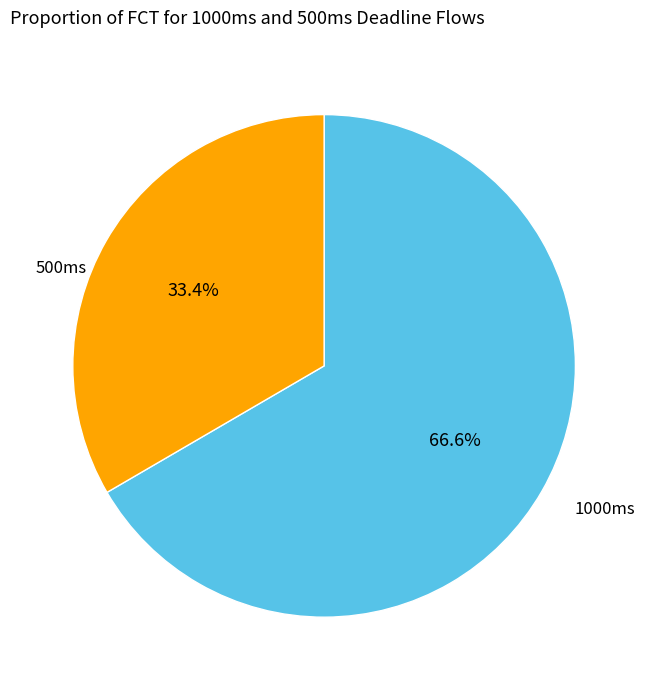

What is the ratio of the value at 1000ms to the value at 500ms?

2.0